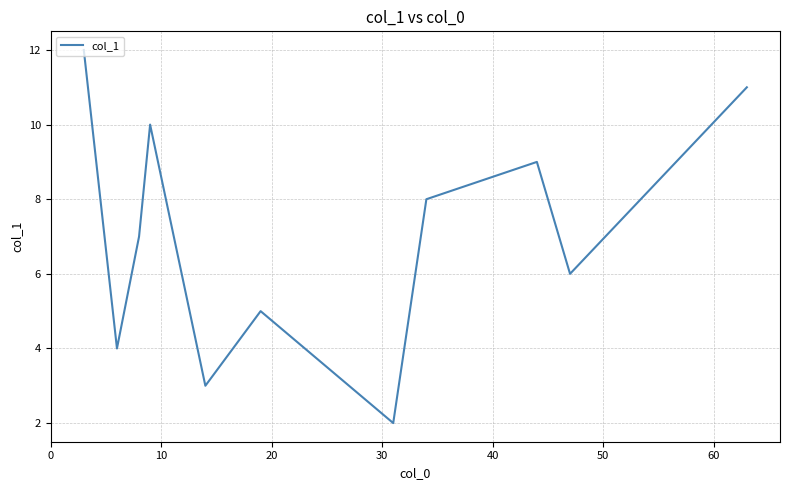

How many categories are shown in the chart?

11